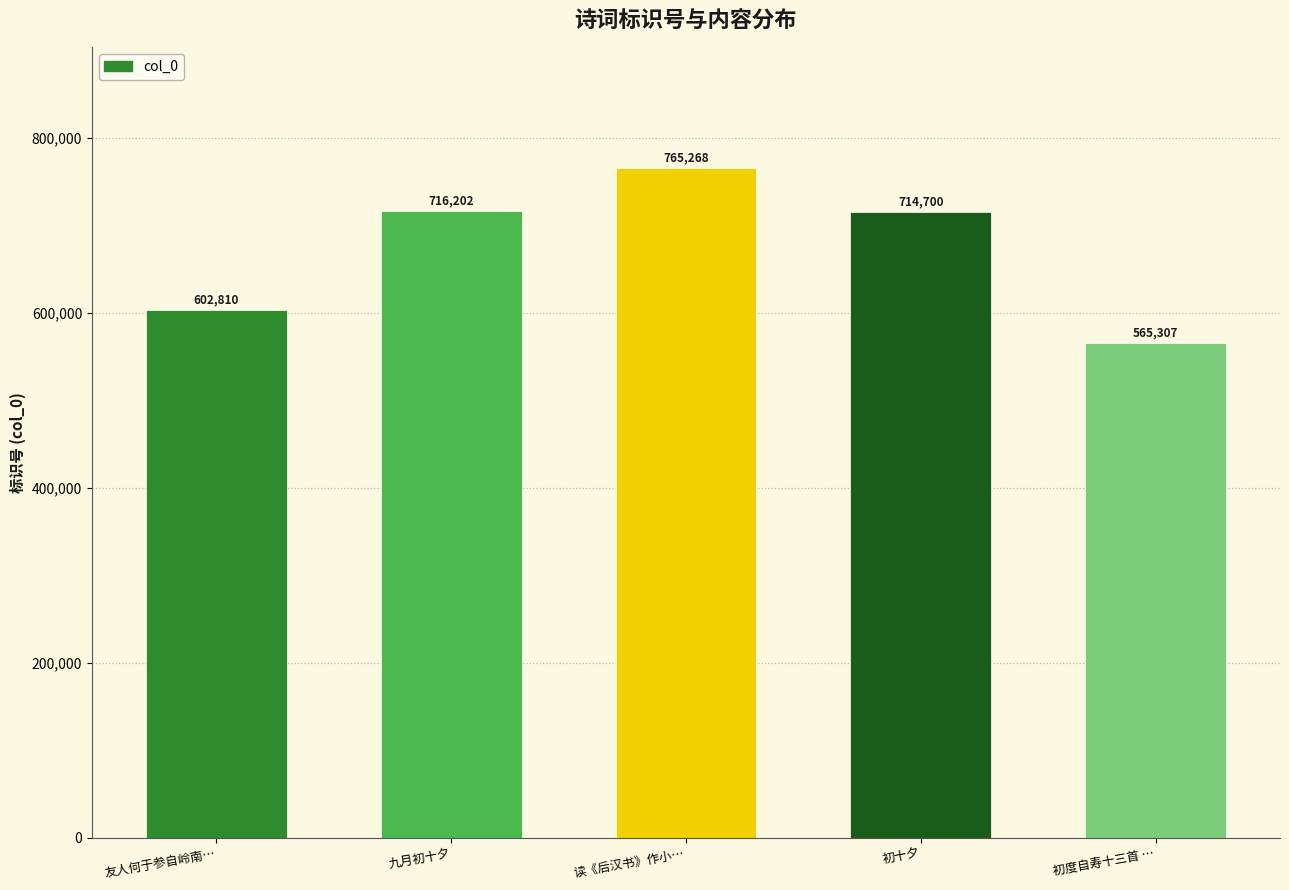

Approximately how many times larger is the value at 初十夕 compared to 读《后汉书》作小…?

0.9